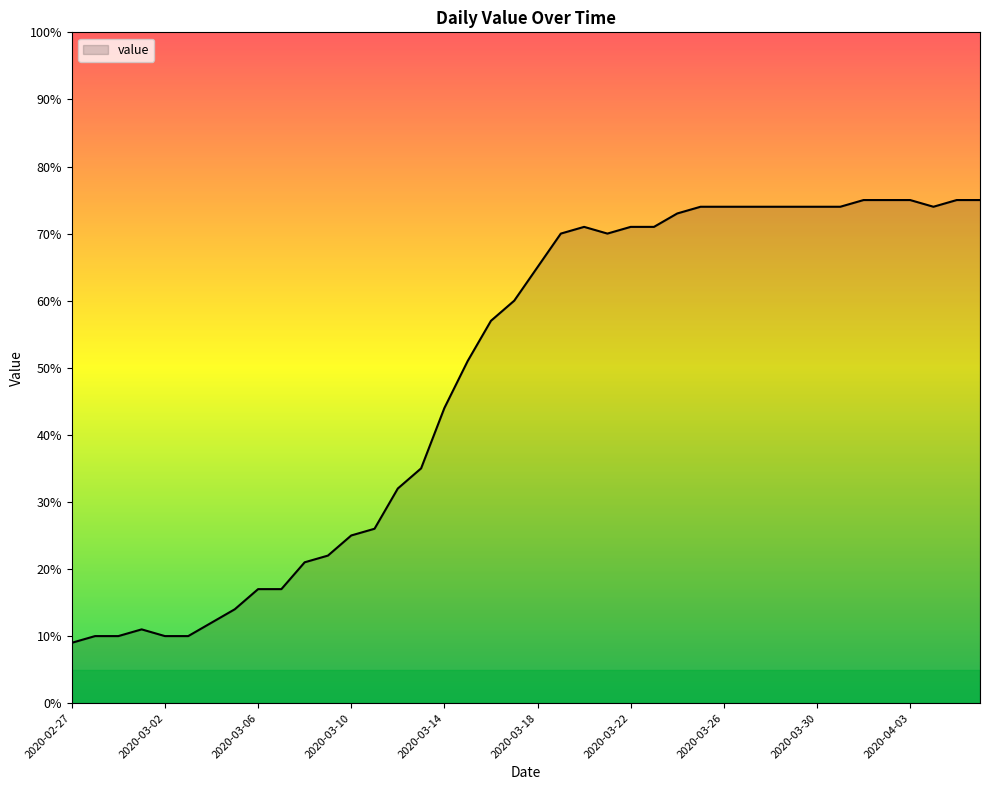

What is the smallest value displayed?

9